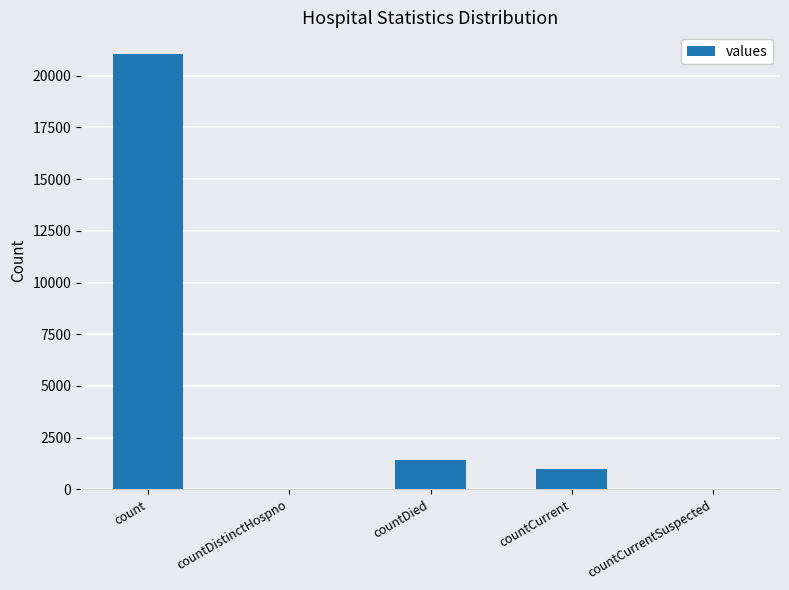

What is the sum of all values?

23461